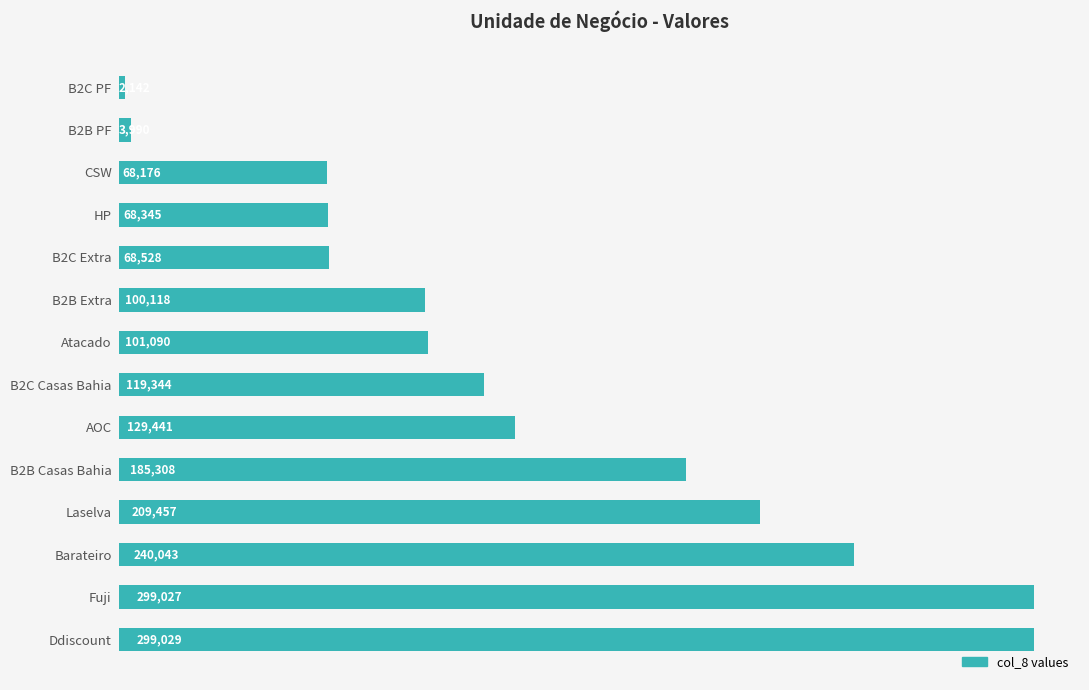

What is the ratio of the value at HP to the value at B2C Extra?

1.0